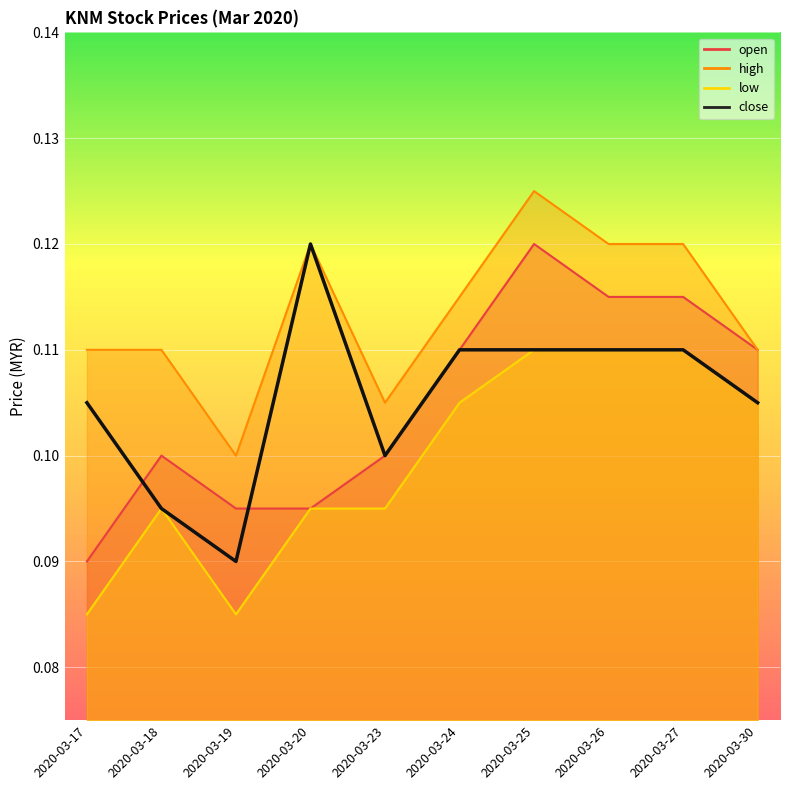

Which has a higher value, 2020-03-17 or 2020-03-27?

2020-03-27